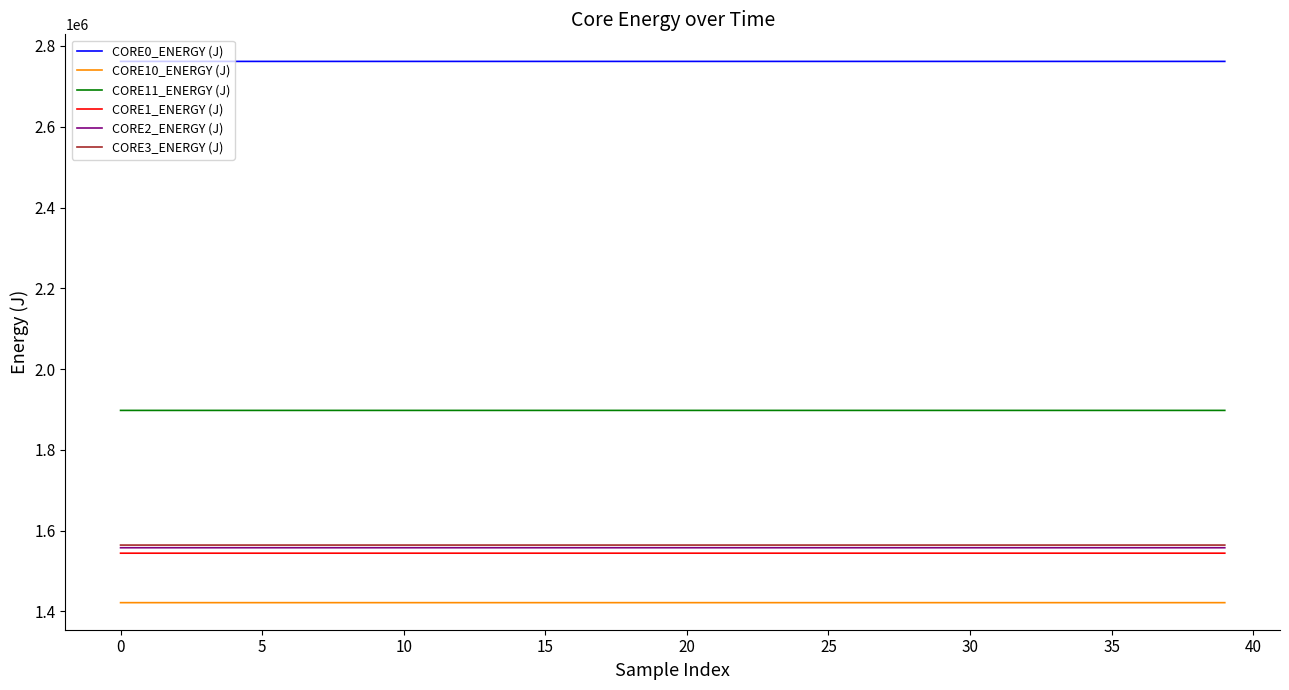

True or false: CORE1_ENERGY (J) and CORE3_ENERGY (J) cross at least once.

False